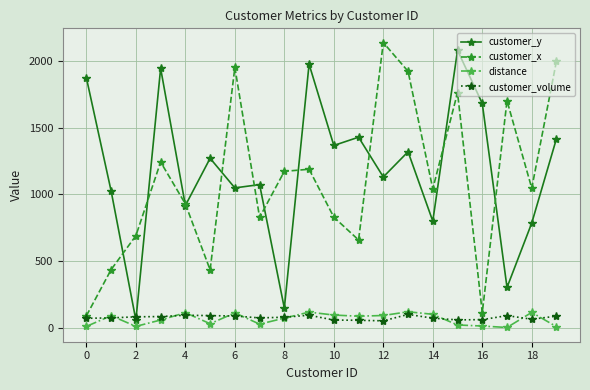

What is the value of the customer_y point at the 15th from the left?

799.0